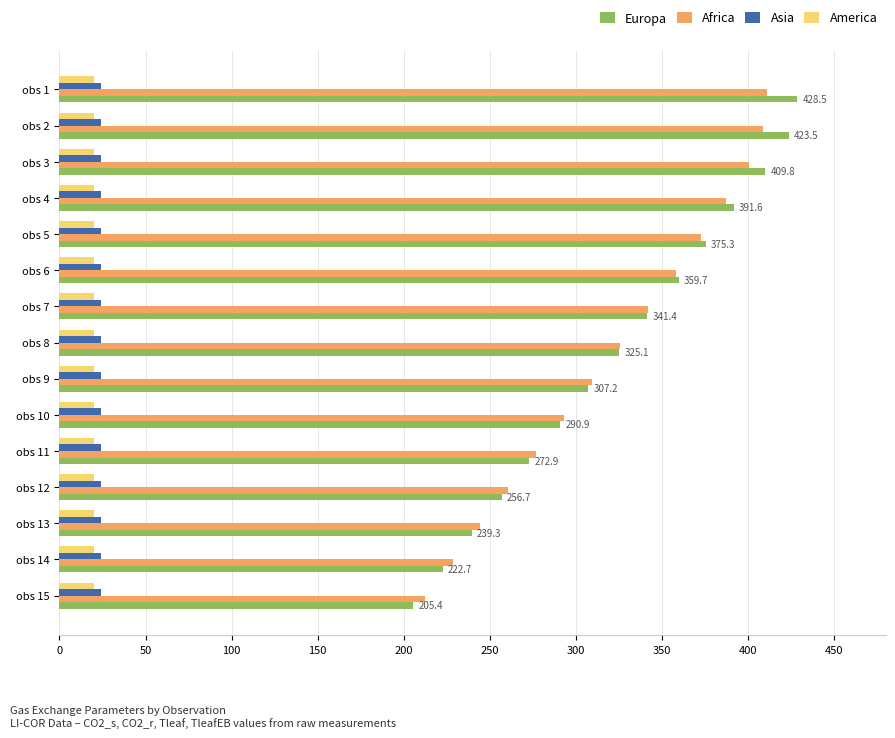

What is the sum of all Europa values?

4850.1